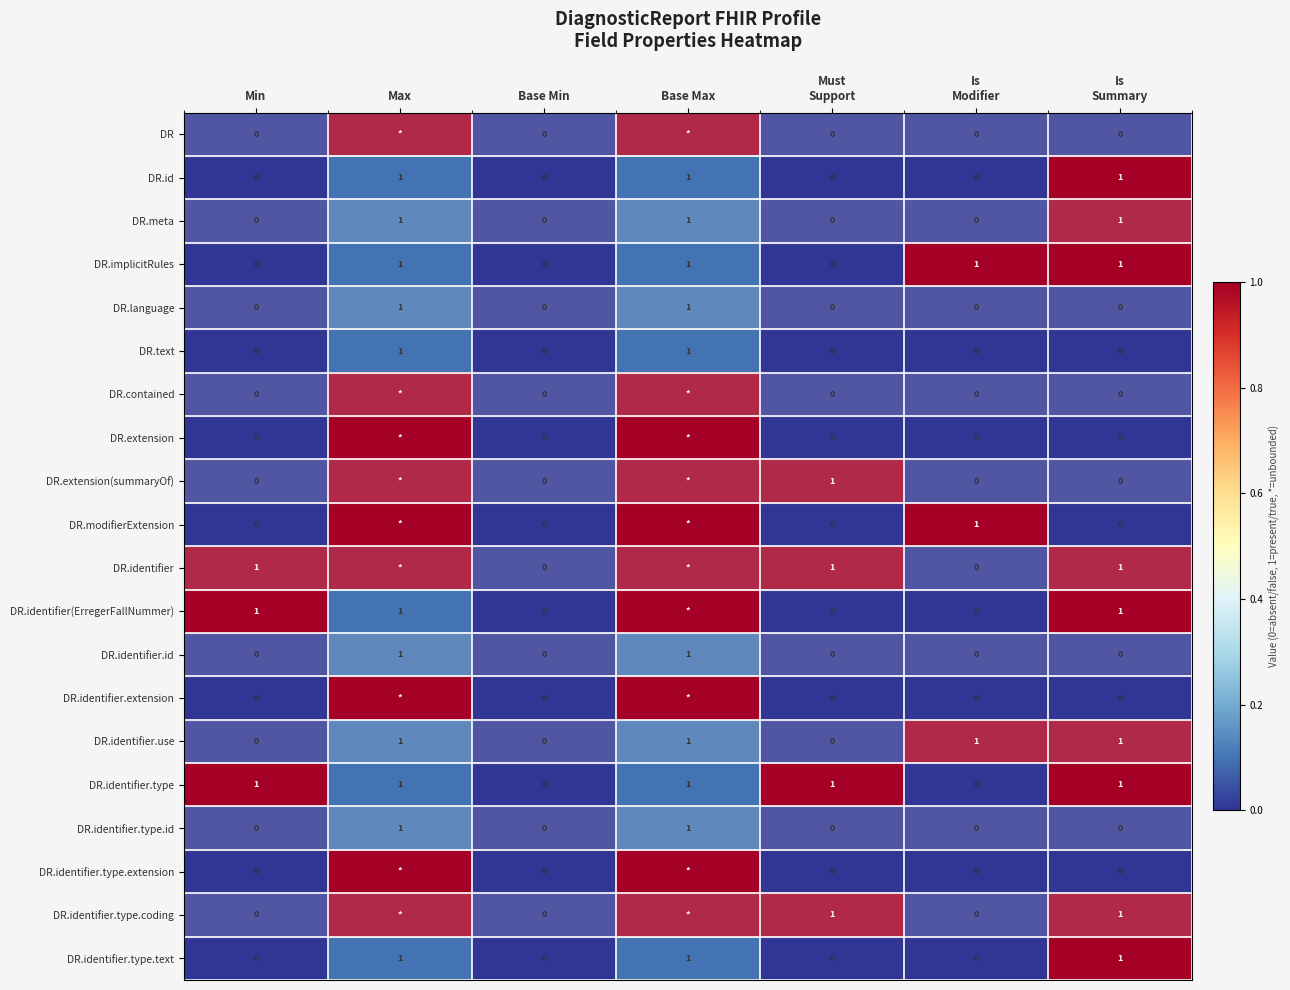

Count the DR.id values in the range 0 to 1.

7